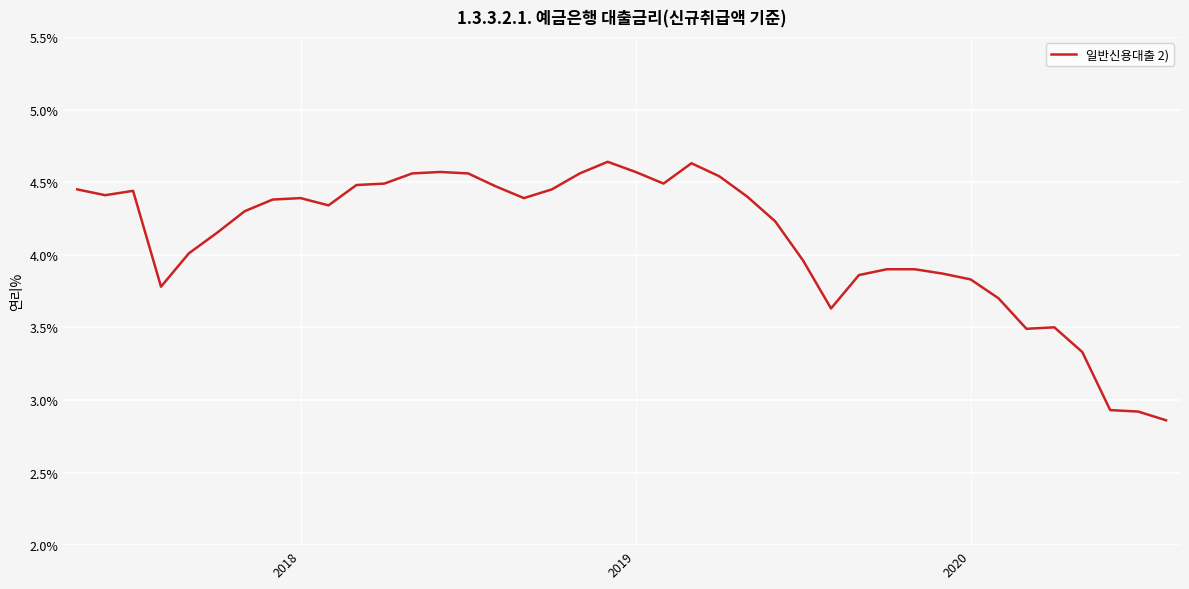

What is the difference between the maximum and minimum values?

1.8